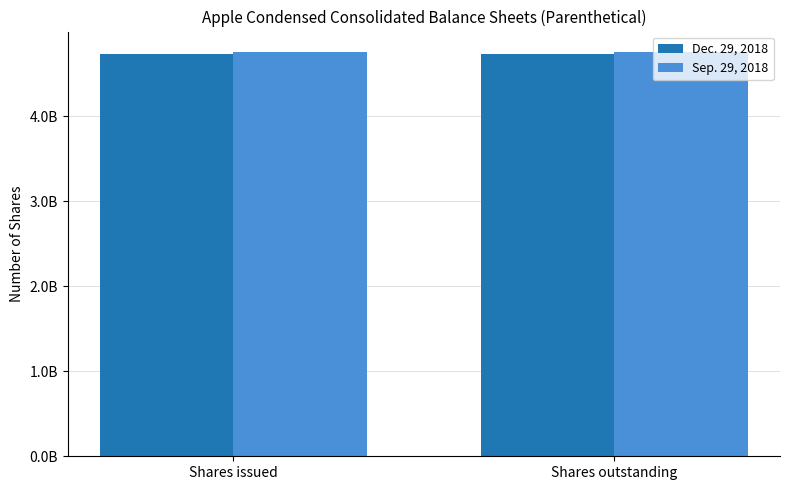

Are the bars horizontal?

No